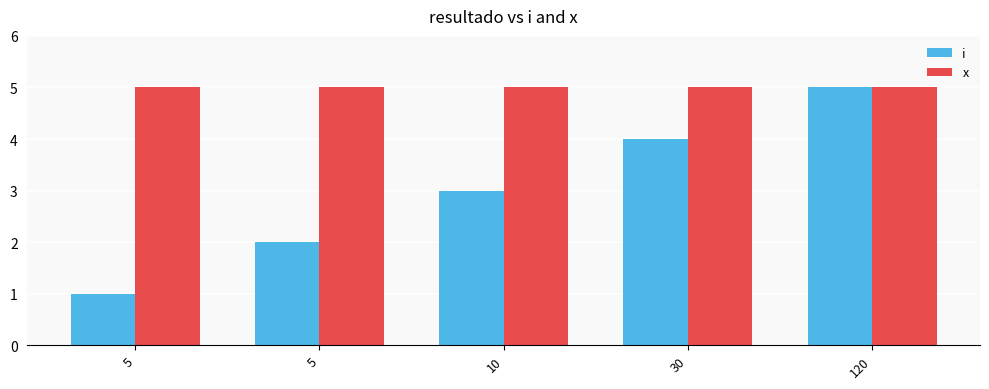

How many bars are there in total?

10